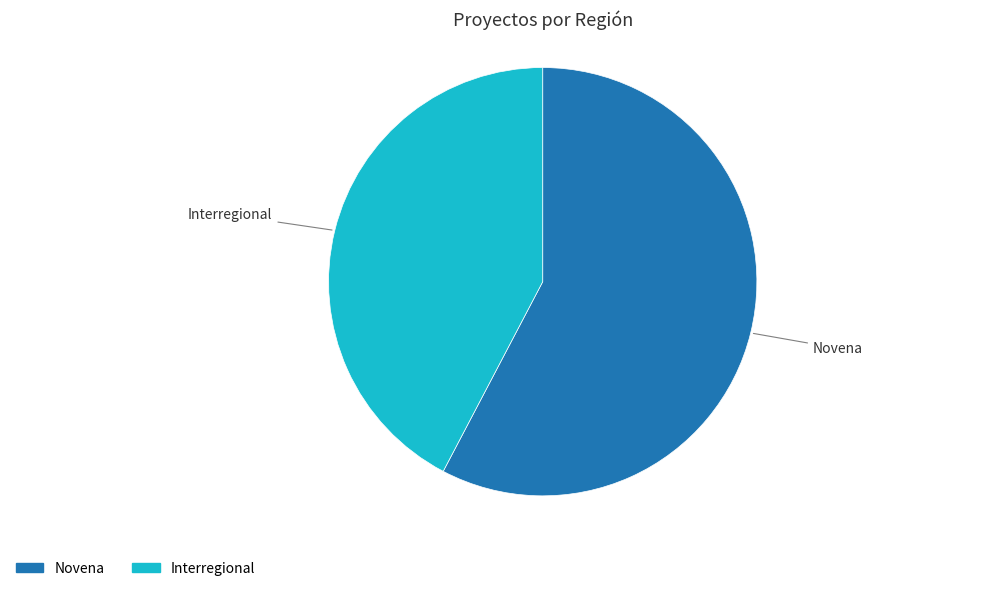

True or false: Interregional accounts for 34% of the total.

False